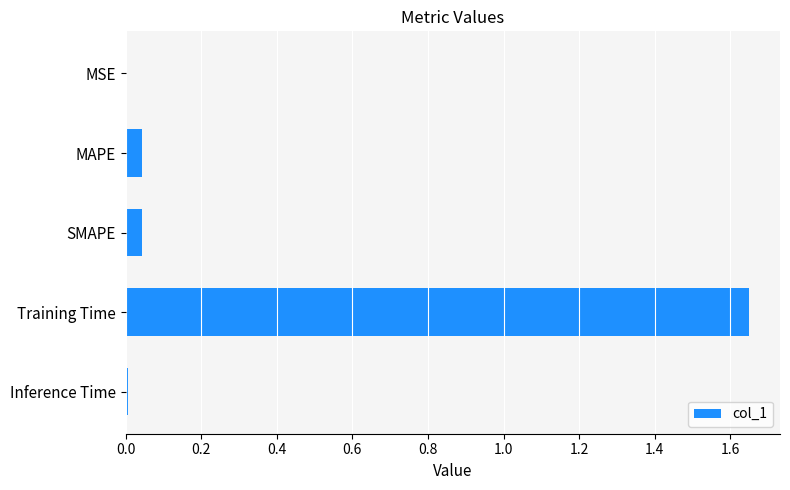

Which category has the highest value across all series?

Training Time